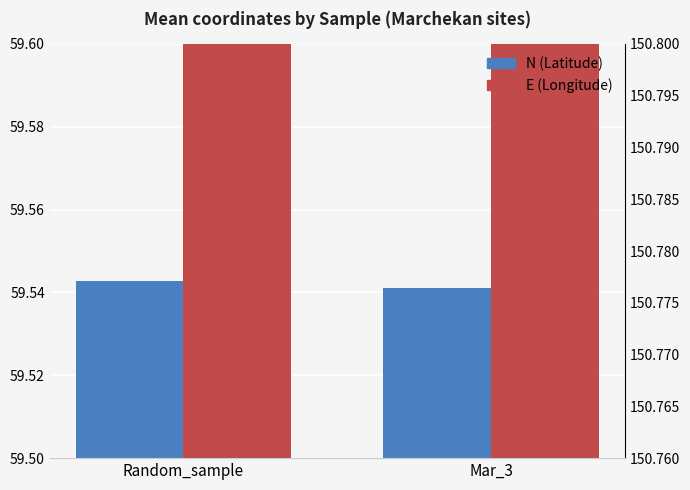

At how many categories does at least one series exceed 148?

2